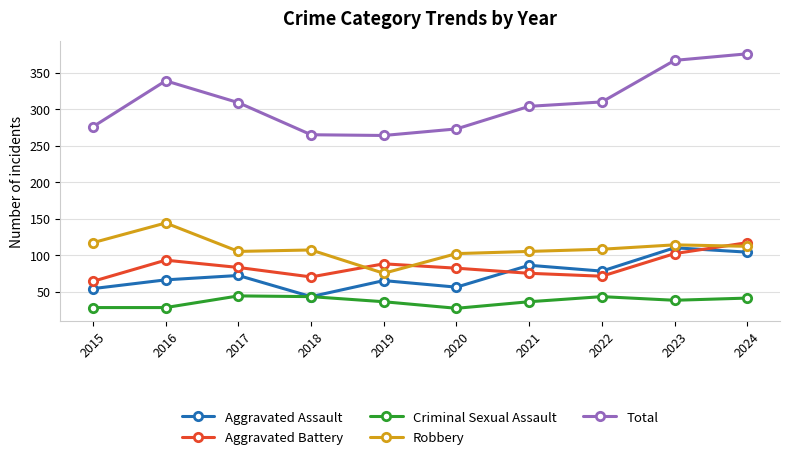

The value of Aggravated Battery at 2023 is 102. True or false?

True